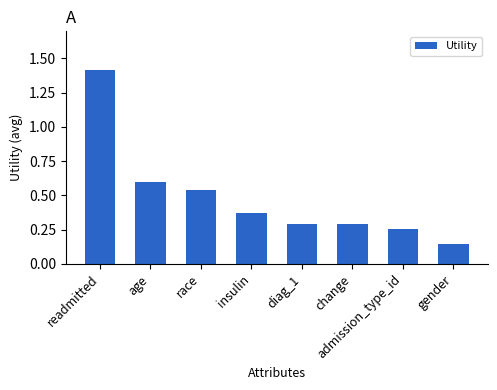

The value at diag_1 is 0.1. True or false?

False